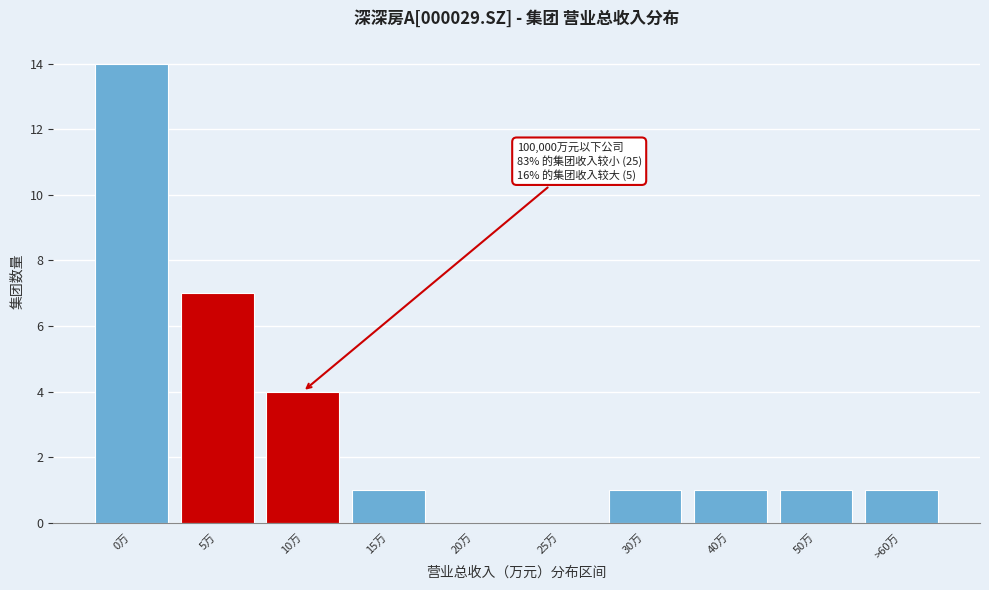

Reading left to right, list all the values displayed in this chart.

0万=14	5万=7	10万=4	15万=1	20万=0	25万=0	30万=1	40万=1	50万=1	>60万=1